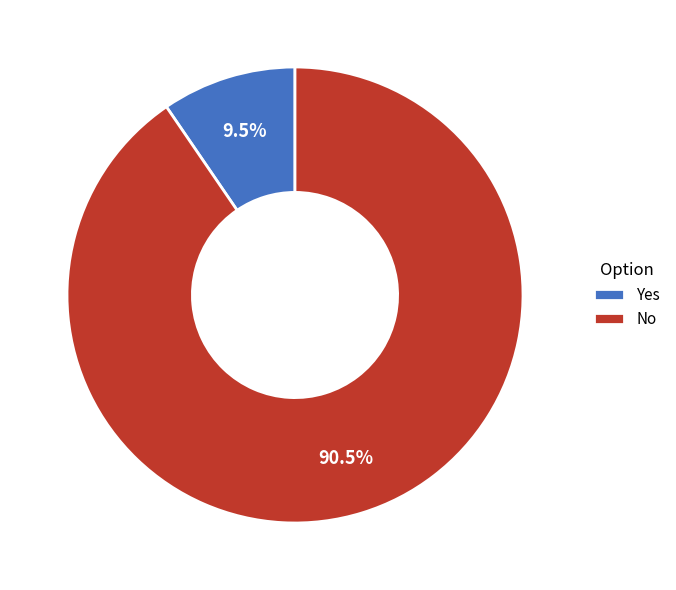

What is the largest slice in the pie chart?

No